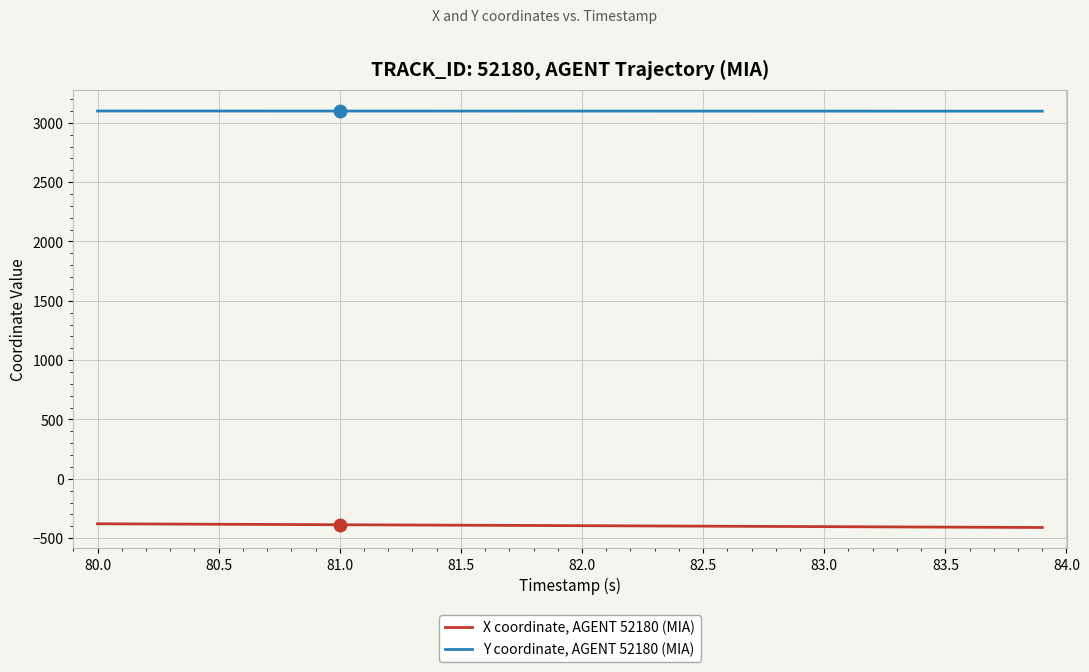

What are all the series names shown in the legend?

X coordinate, AGENT 52180 (MIA), Y coordinate, AGENT 52180 (MIA)